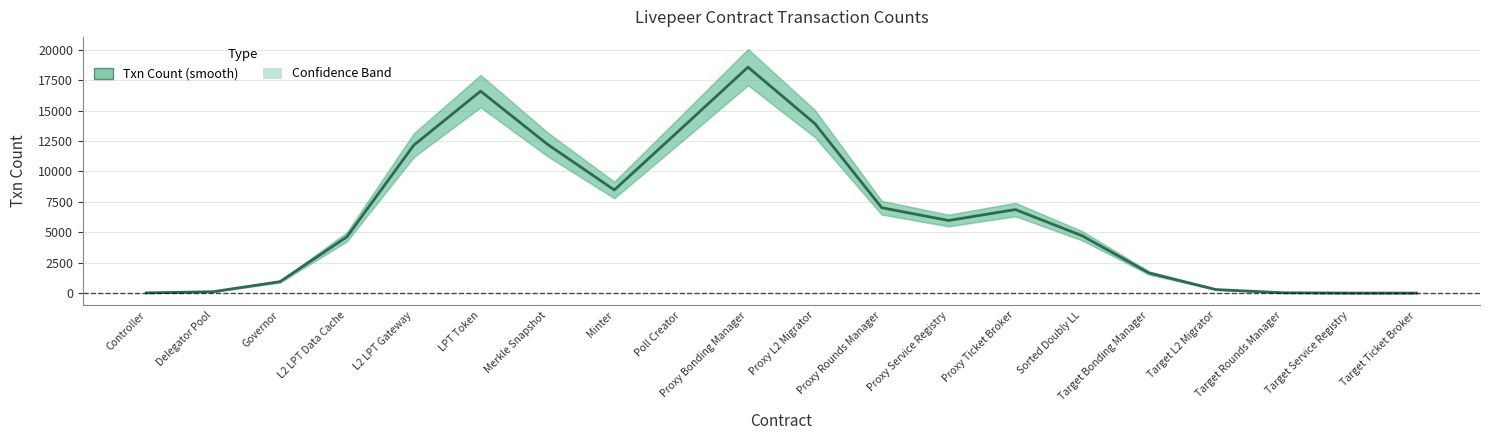

How many interior local valleys (lower than both neighbors) does the data have?

2